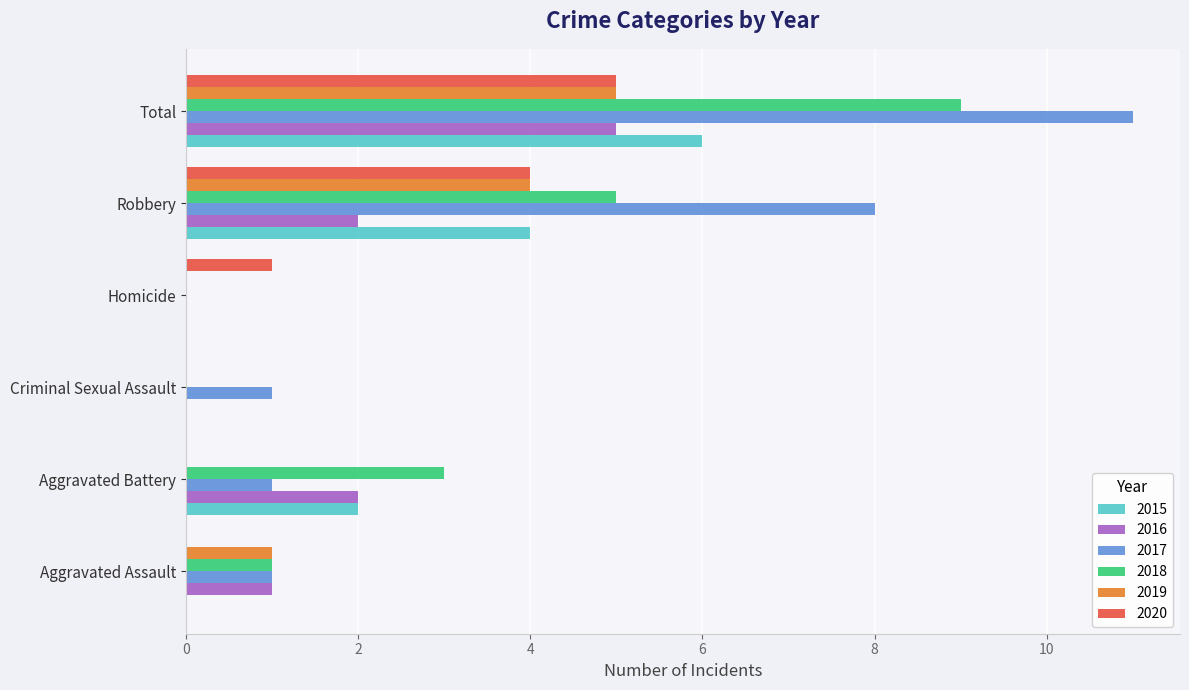

What are all the series names shown in the legend?

2015, 2016, 2017, 2018, 2019, 2020